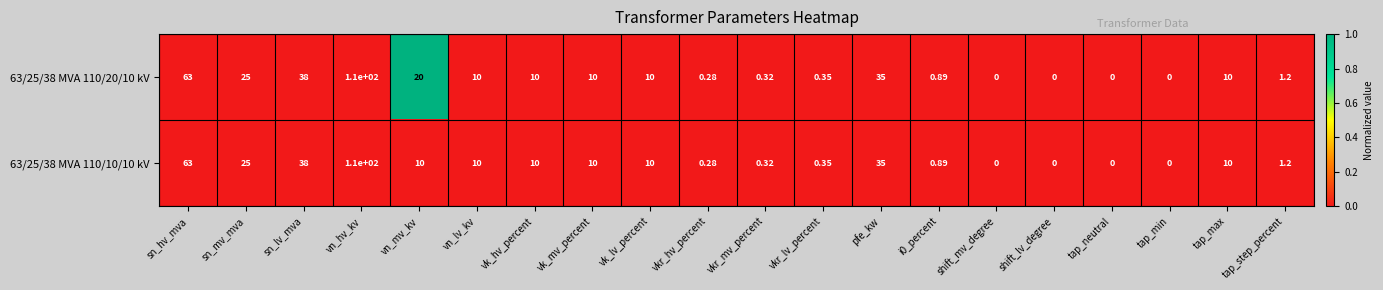

Which series has the largest total across all categories?

63/25/38 MVA 110/20/10 kV